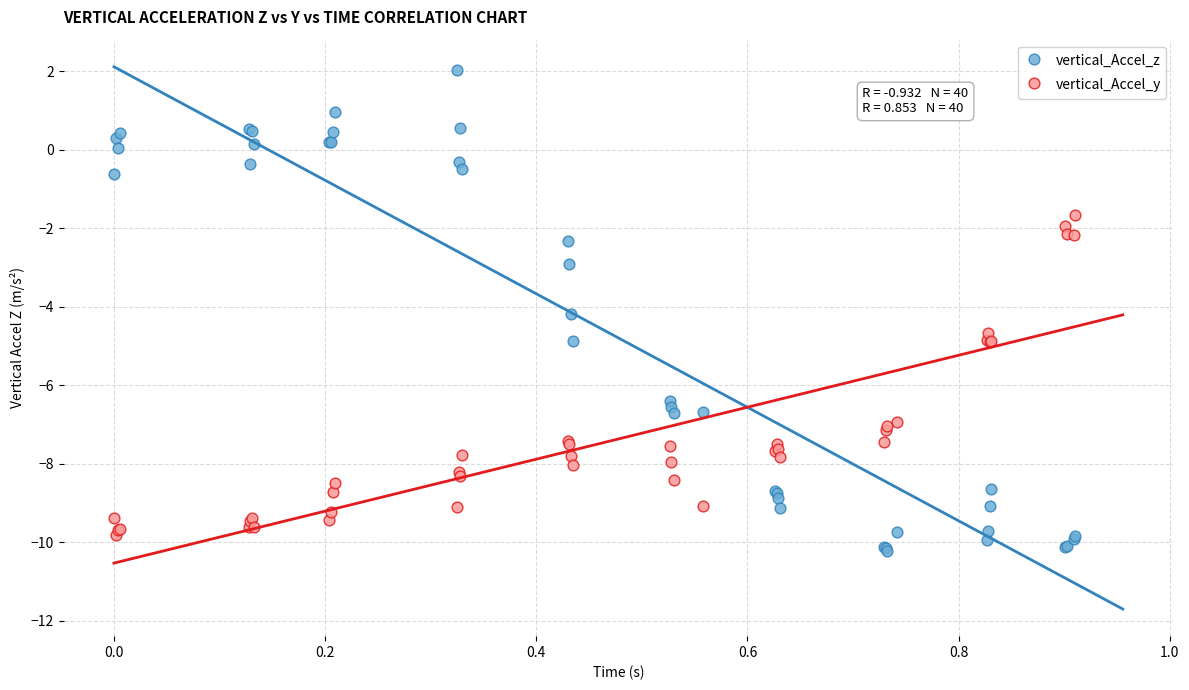

Across all series, what Y value is closest to -4?

-4.2